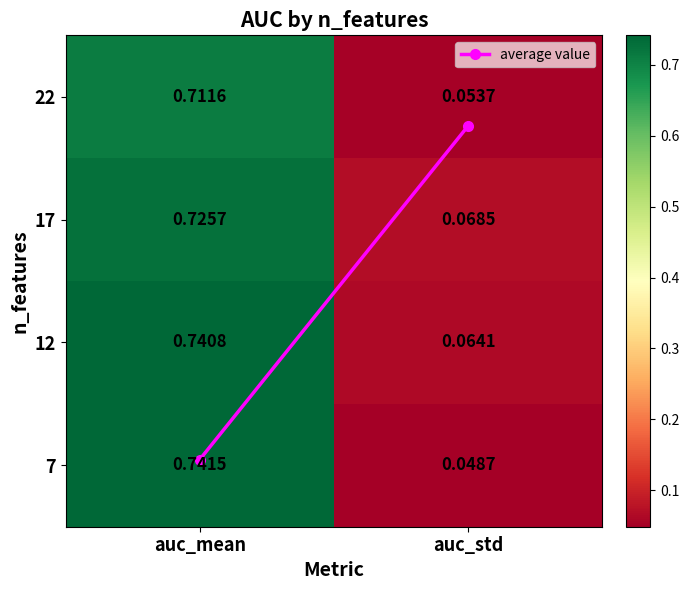

Which series has the largest range (max minus min)?

7